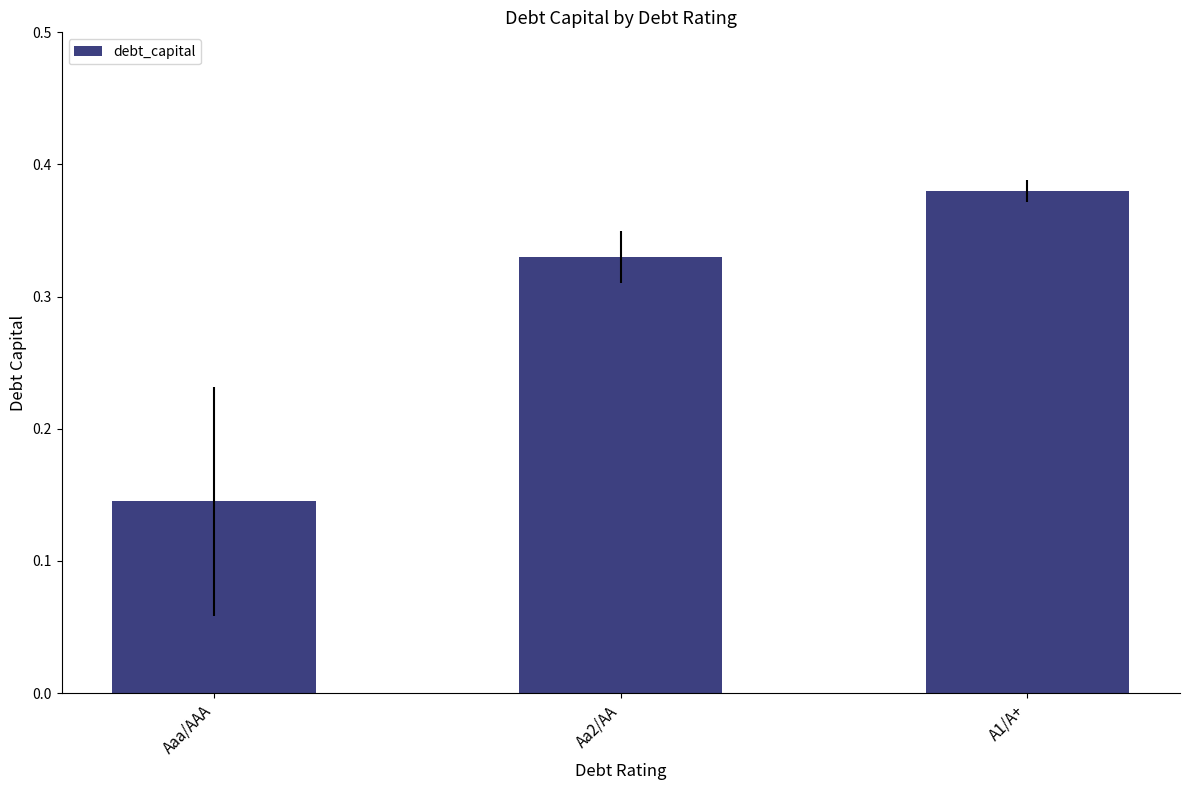

The value at Aaa/AAA is 0.2. True or false?

False